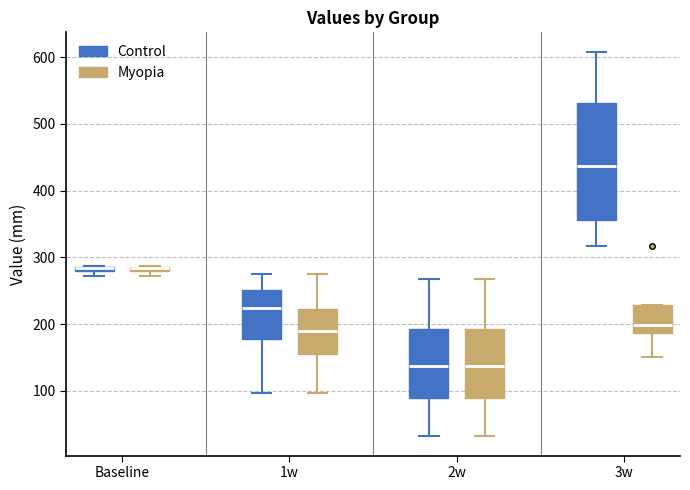

Comparing the boxes themselves (not the whiskers), which one is the tallest?

3w (Control)